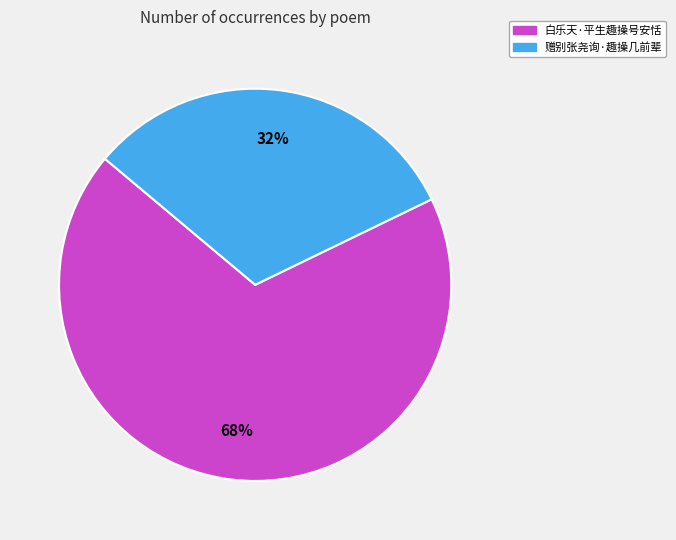

Approximately how many times larger is the value at 赠别张尧询·趣操几前辈 compared to 白乐天·平生趣操号安恬?

0.5